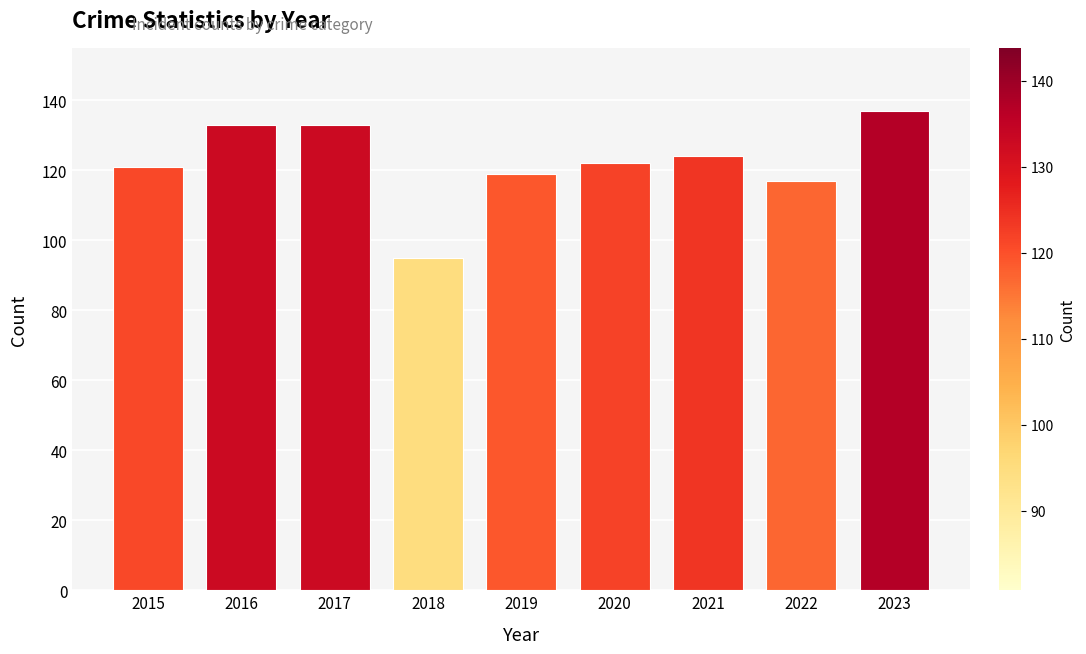

At which label does the data first exceed 122?

2016